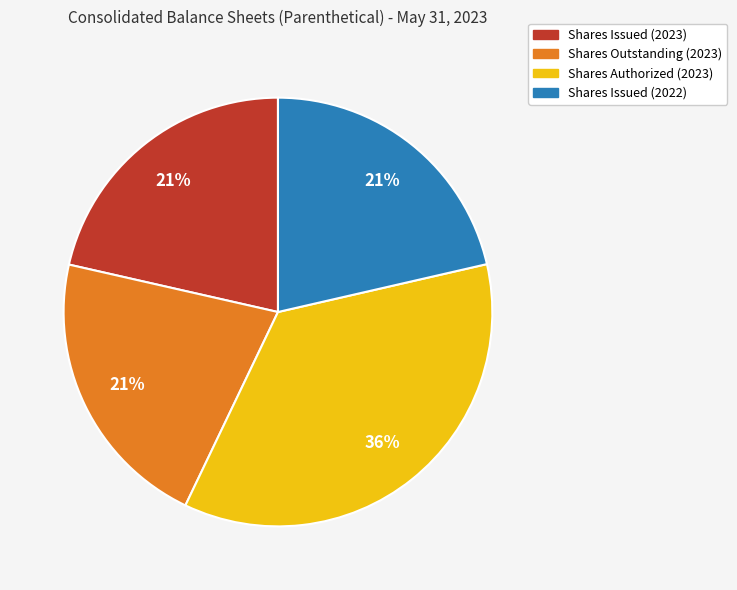

Is there any slice that represents more than half of the pie?

No